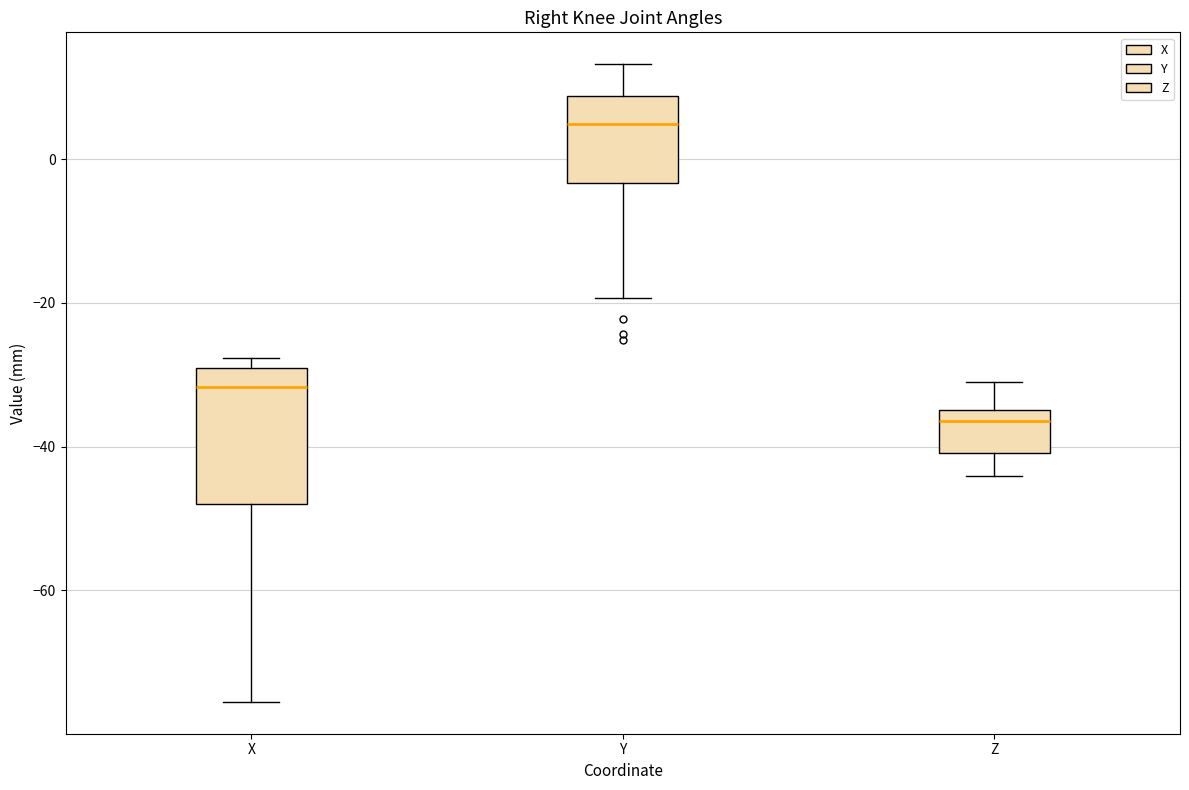

Reading left to right, transcribe this box plot: for each box, give where its median line is, the range the box spans, and where its two whiskers end, as read against the y-axis. The values are not printed on the chart, so give them approximately, as read against the axis.

X: median -32, box -48 to -30, whiskers -76 to -28
Y: median 4, box -4 to 8, whiskers -20 to 14
Z: median -36, box -40 to -34, whiskers -44 to -32